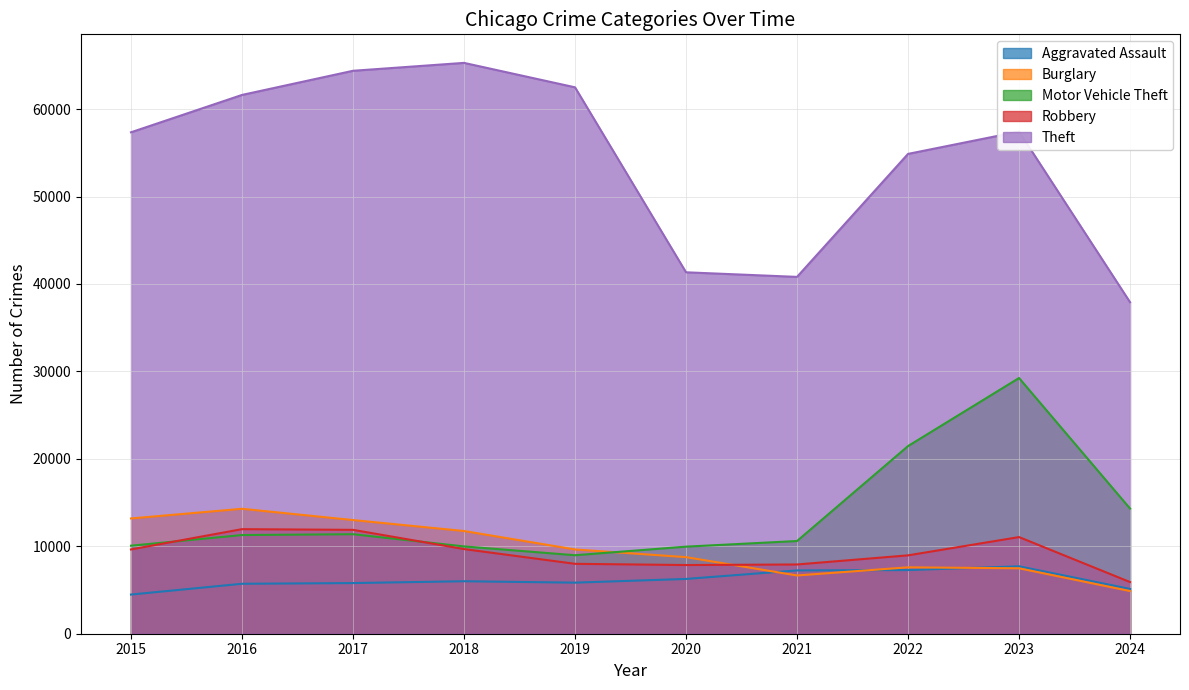

What is the smallest value displayed?

4480